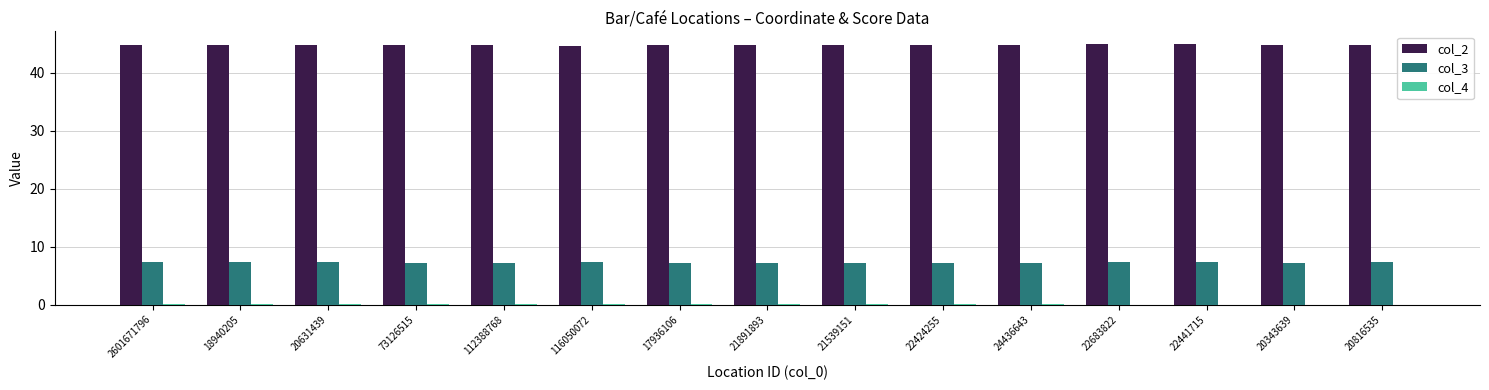

The col_2 series shows 18.0 at 20343639. True or false?

False